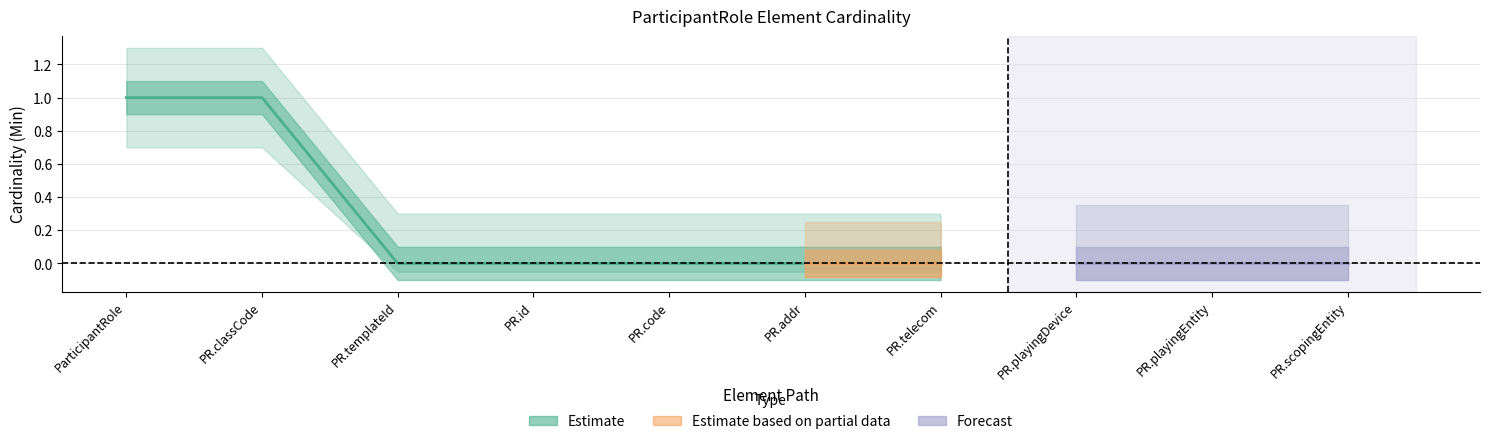

Does the chart have visible grid lines?

Yes